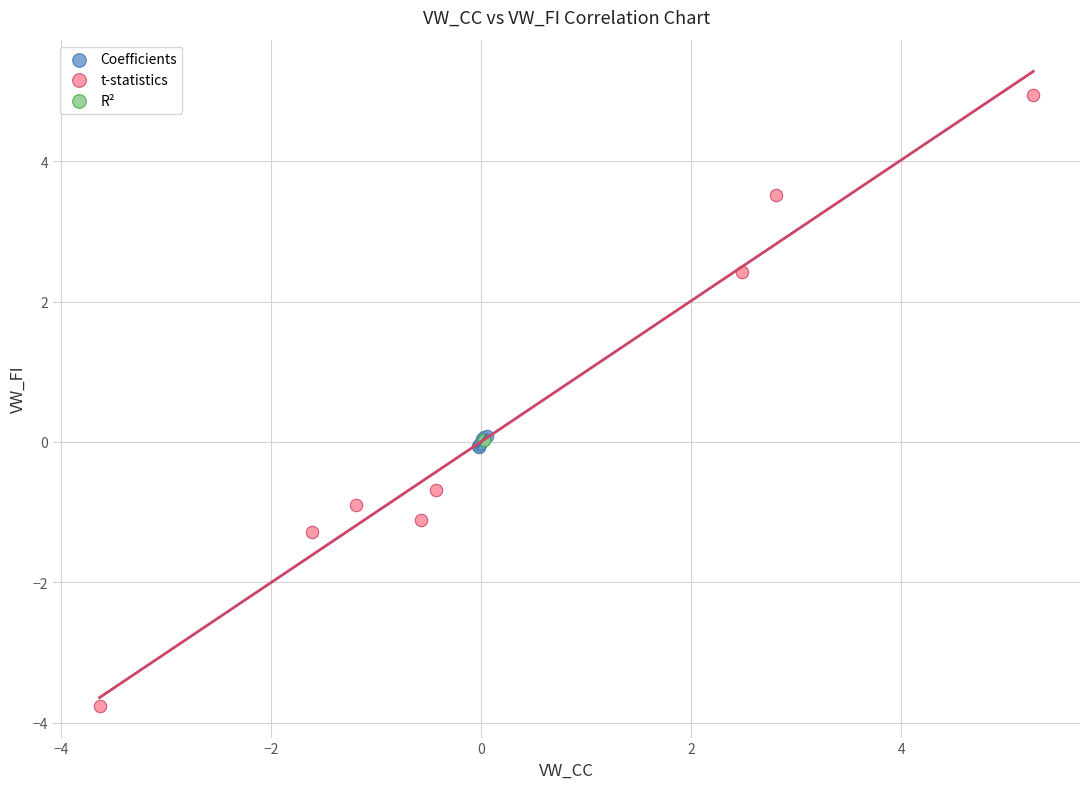

Which series contains the lowest Y value?

t-statistics